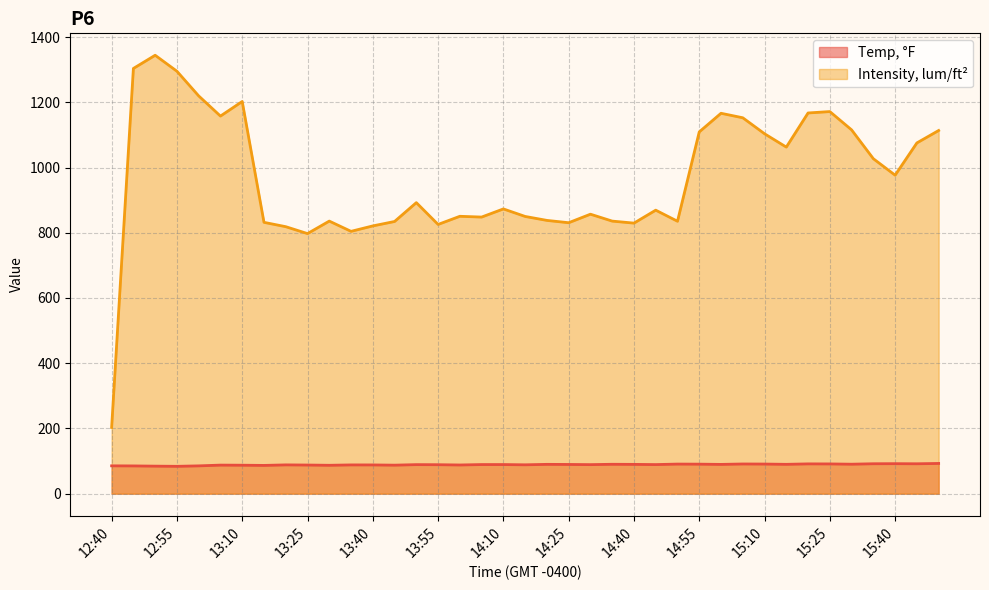

True or false: Intensity, lum/ft² and Temp, °F intersect in this chart.

False